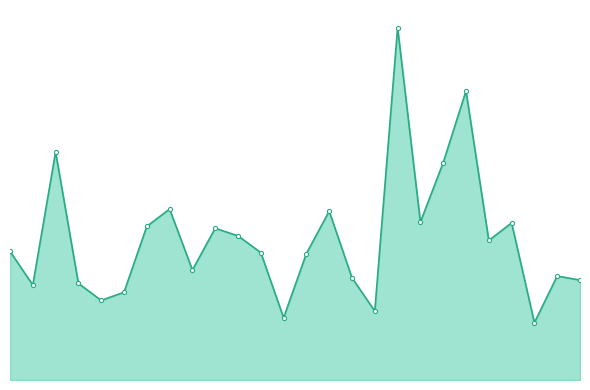

Is this an area chart (filled region under the line)?

Yes